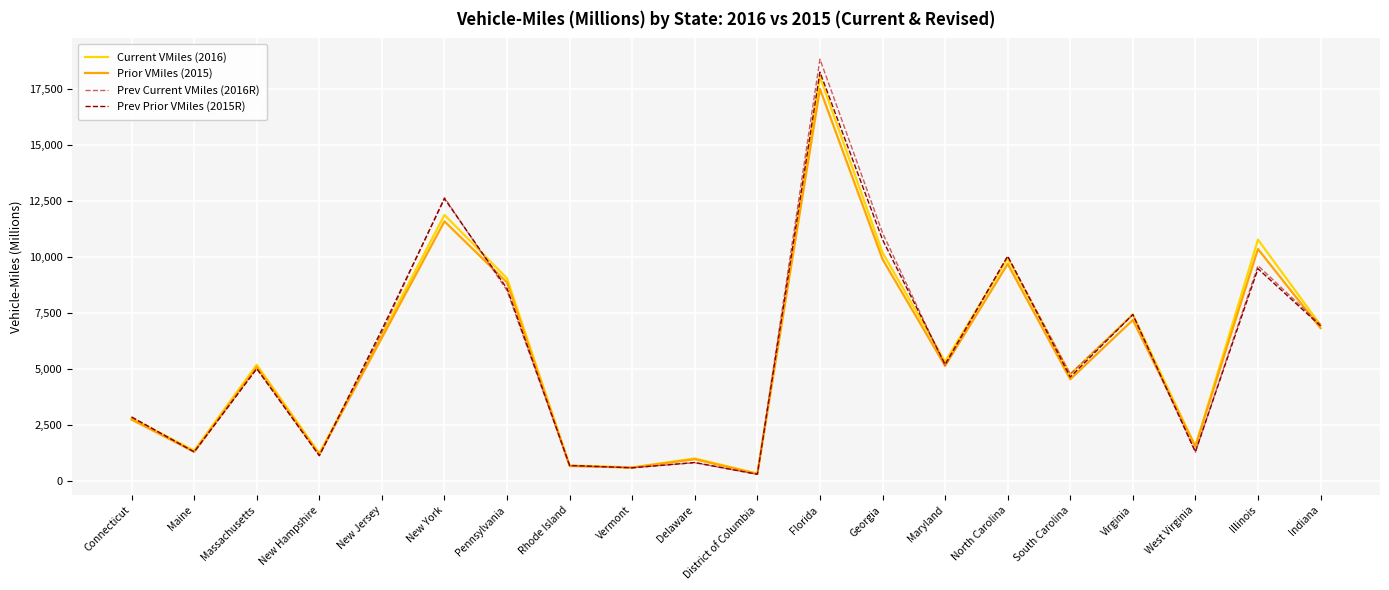

What position from the right is New Hampshire?

17